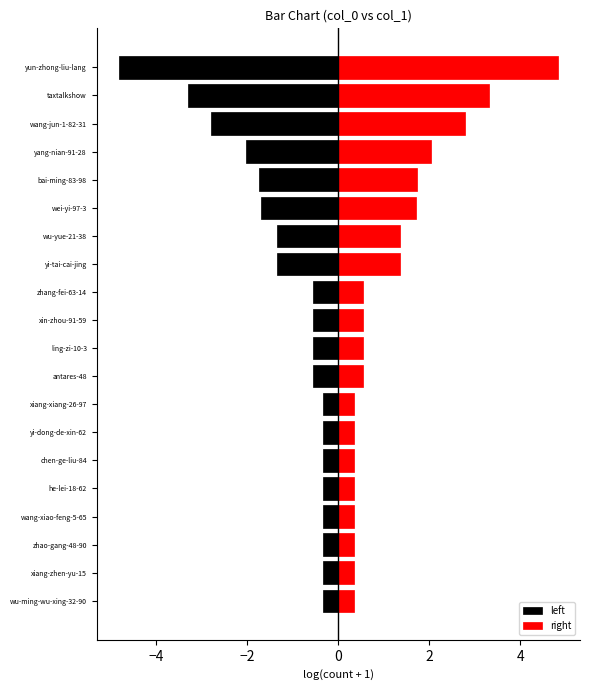

What is the spread (max minus min) of values at zhang-fei-63-14?

1.1